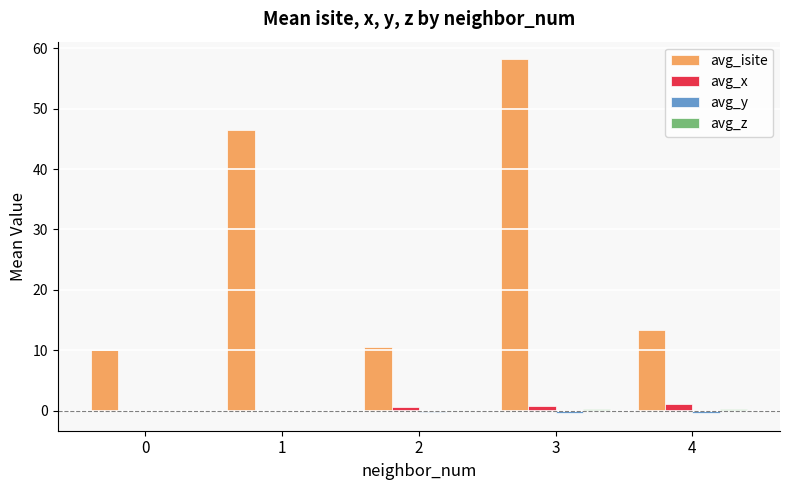

Between 1 and 3, which series saw the biggest shift?

avg_isite